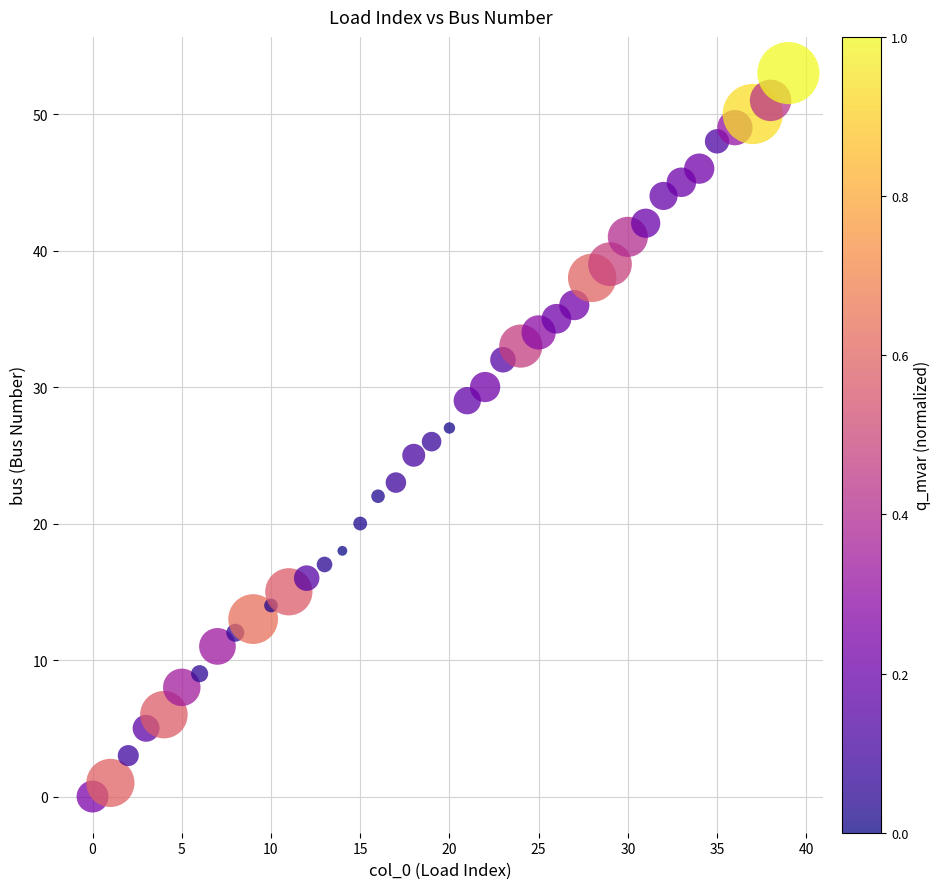

What is the range of Y values (max minus min)?

53